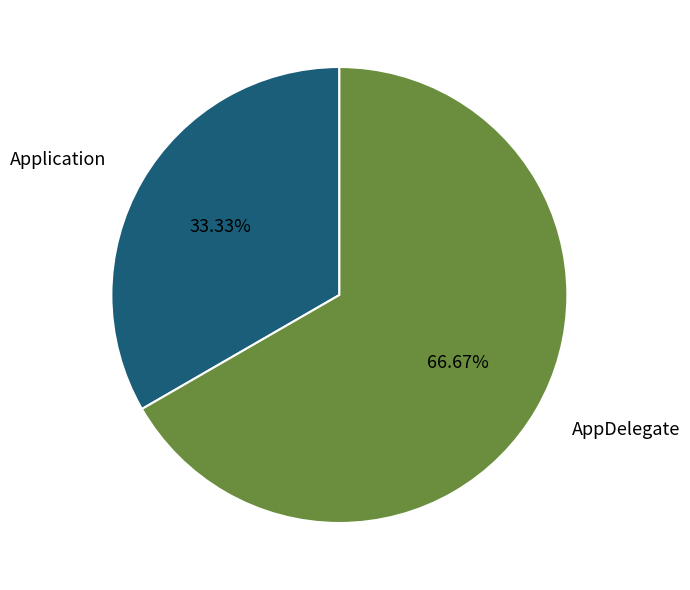

Which has a higher value, AppDelegate or Application?

AppDelegate